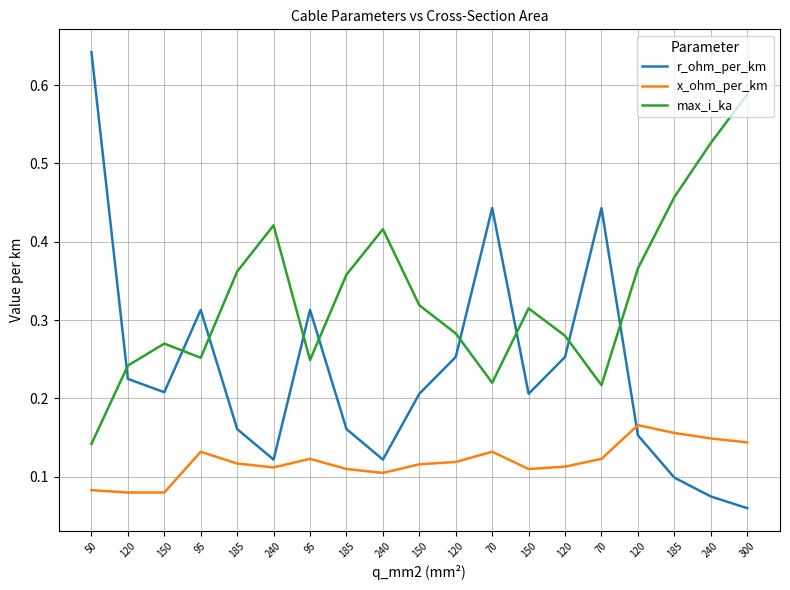

In x_ohm_per_km, how many points are higher than both neighbors (excluding endpoints)?

4